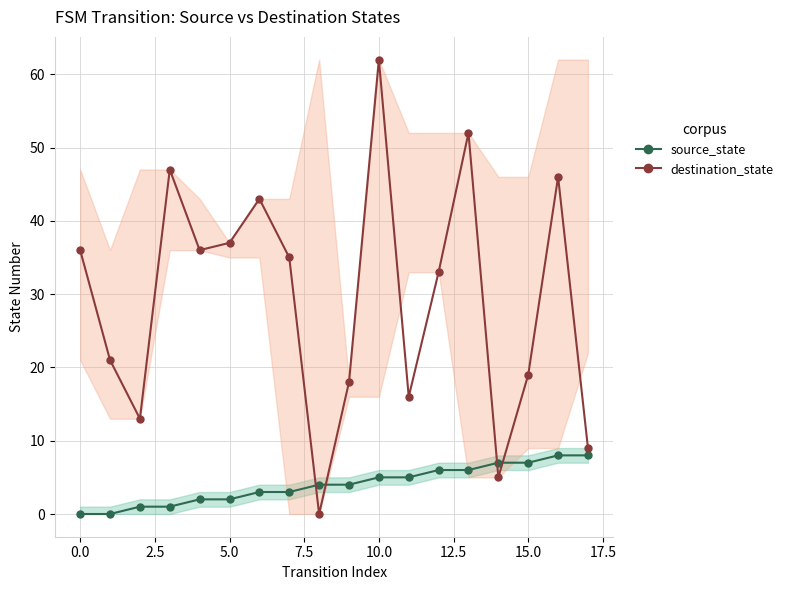

List the series in order of their peak value, highest first.

destination_state, source_state